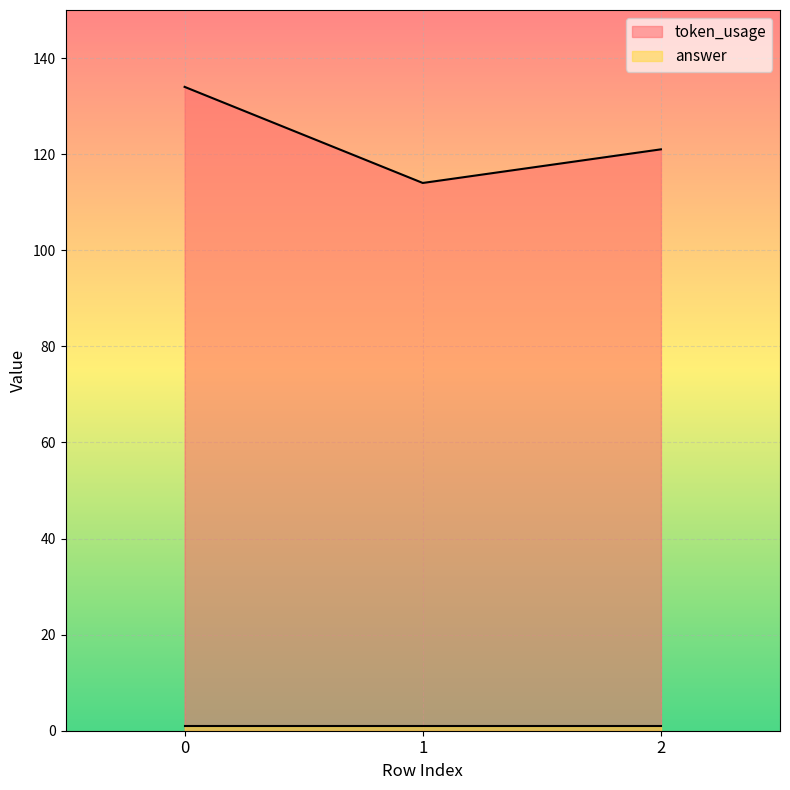

What is the maximum value shown in the chart?

134